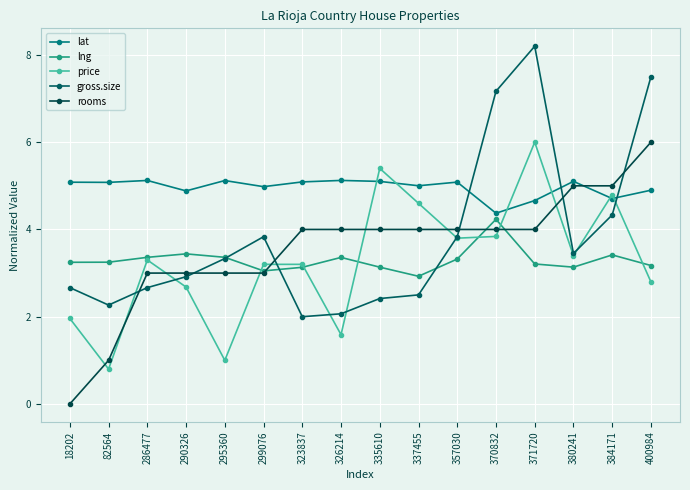

Does the chart have visible grid lines?

Yes